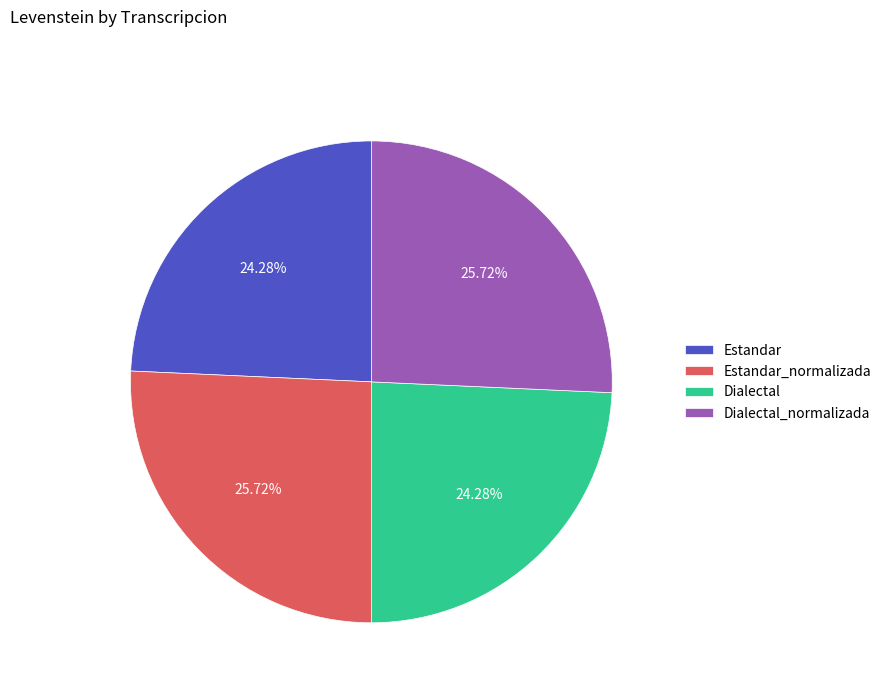

What is the ratio of the value at Dialectal to the value at Estandar_normalizada?

0.9